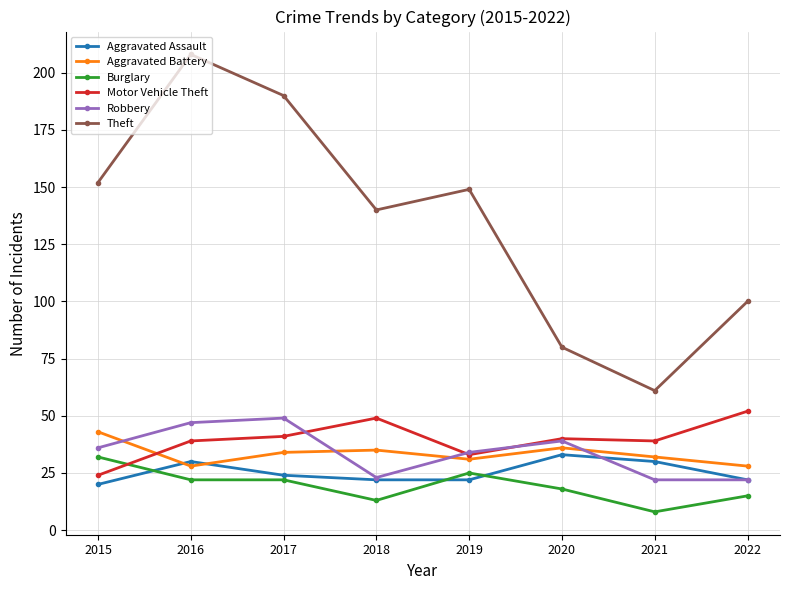

Reading right to left, transcribe all the data shown in this chart.

Aggravated Assault: 22	30	33	22	22	24	30	20
Aggravated Battery: 28	32	36	31	35	34	28	43
Burglary: 15	8	18	25	13	22	22	32
Motor Vehicle Theft: 52	39	40	33	49	41	39	24
Robbery: 22	22	39	34	23	49	47	36
Theft: 100	61	80	149	140	190	208	152